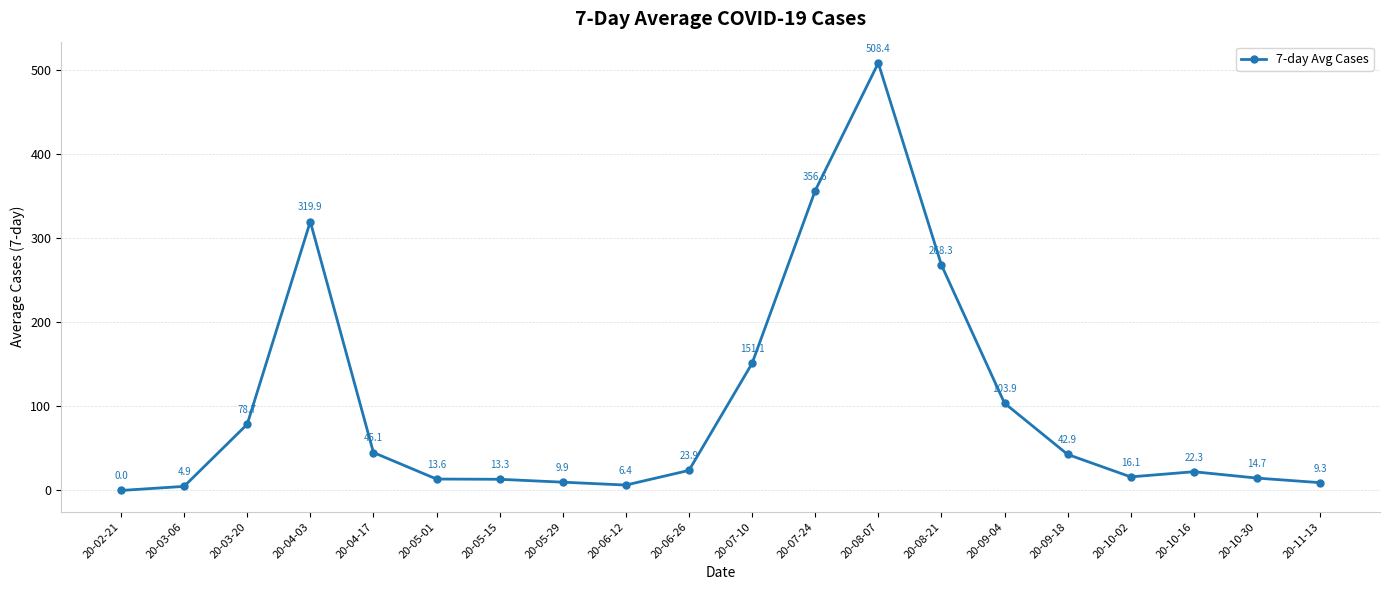

The chart shows a value of 114.4 at 20-08-21. True or false?

False